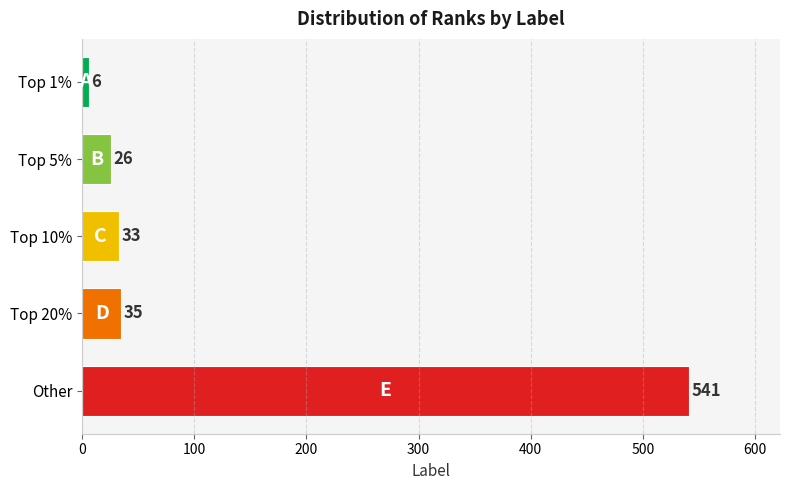

How many distinct data groups are displayed?

1